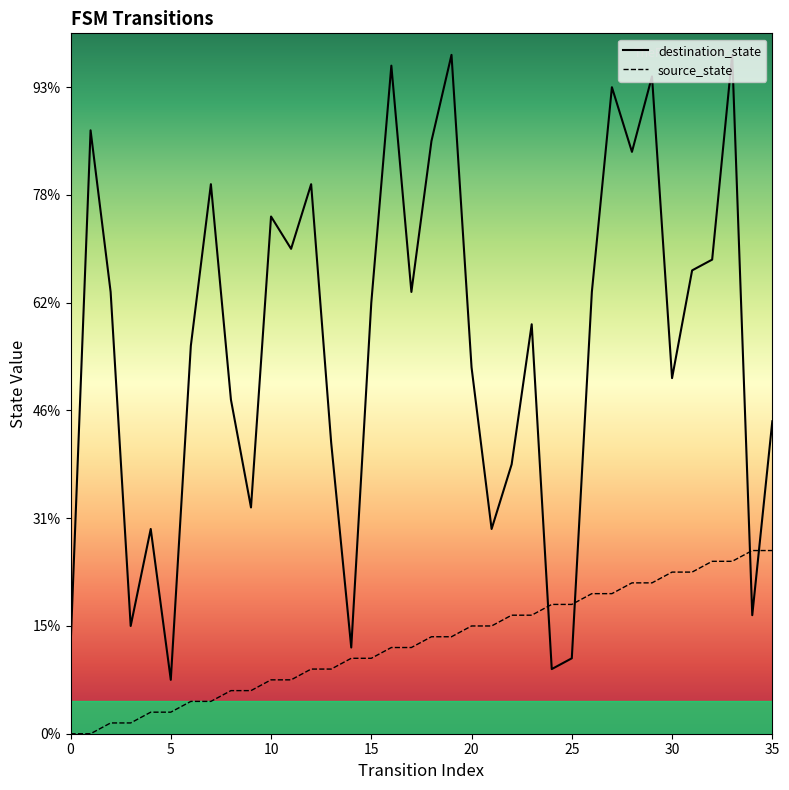

Reading left to right, extract all data points from this chart.

source_state: 0=0	1=0	2=1	3=1	4=2	5=2	6=3	7=3	8=4	9=4	10=5	11=5	12=6	13=6	14=7	15=7	16=8	17=8	18=9	19=9	20=10	21=10	22=11	23=11	24=12	25=12	26=13	27=13	28=14	29=14	30=15	31=15	32=16	33=16	34=17	35=17
destination_state: 0=8	1=56	2=41	3=10	4=19	5=5	6=36	7=51	8=31	9=21	10=48	11=45	12=51	13=27	14=8	15=40	16=62	17=41	18=55	19=63	20=34	21=19	22=25	23=38	24=6	25=7	26=41	27=60	28=54	29=61	30=33	31=43	32=44	33=63	34=11	35=29